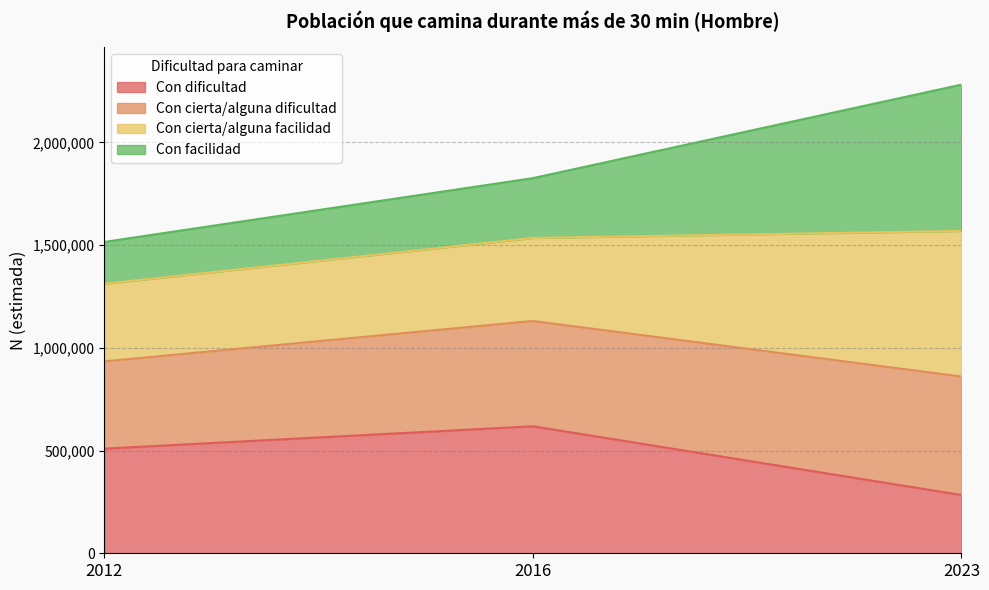

Is the value of Con cierta/alguna dificultad at 2012 greater than the value of Con dificultad at 2023?

Yes